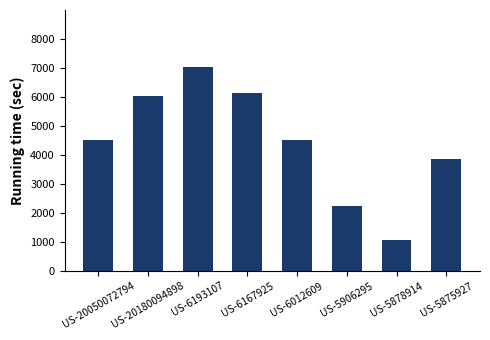

What is the sum of all values?

35370